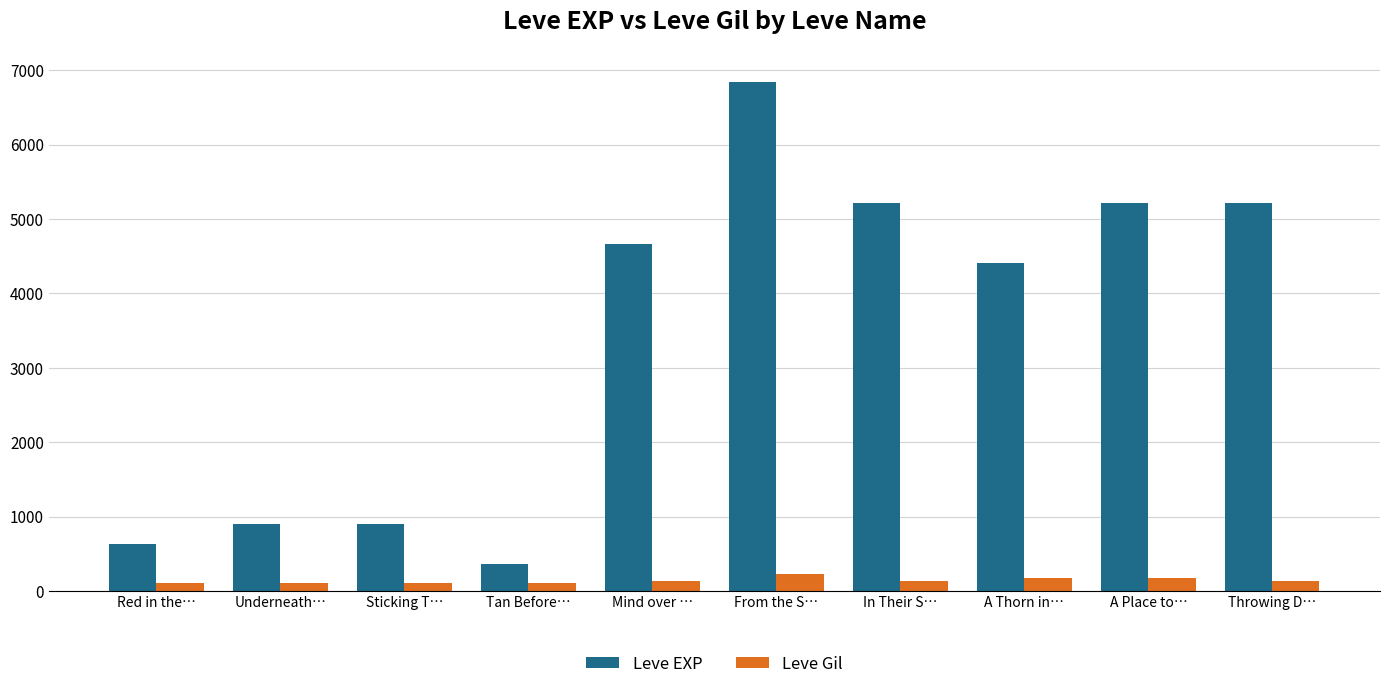

What is the difference between the maximum and minimum values in the Leve Gil series?

112